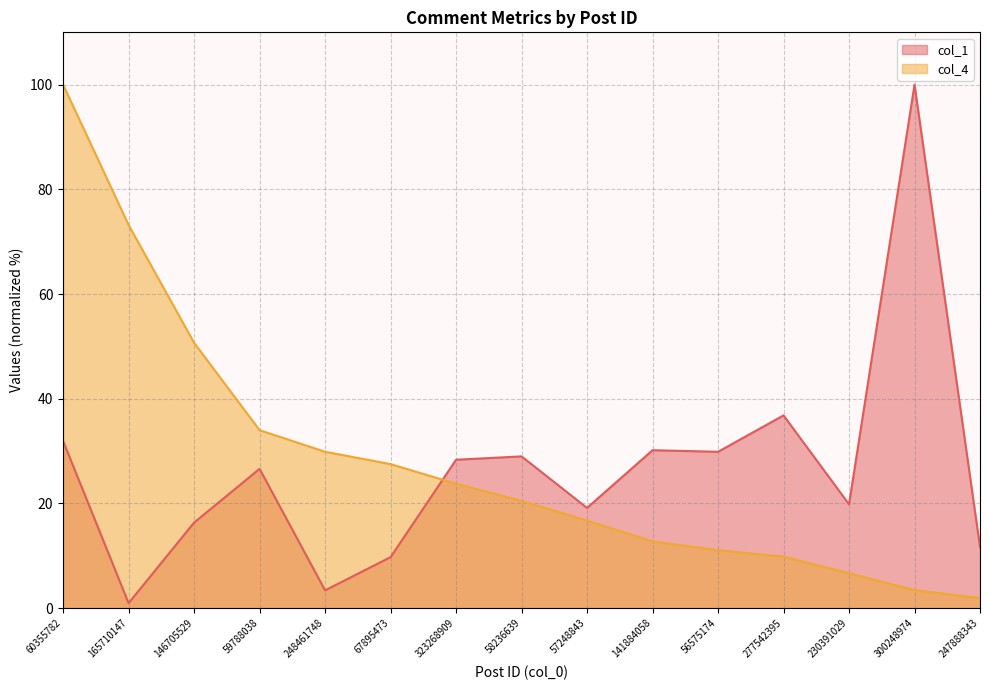

At which category is the sum across all series the highest?

60355782